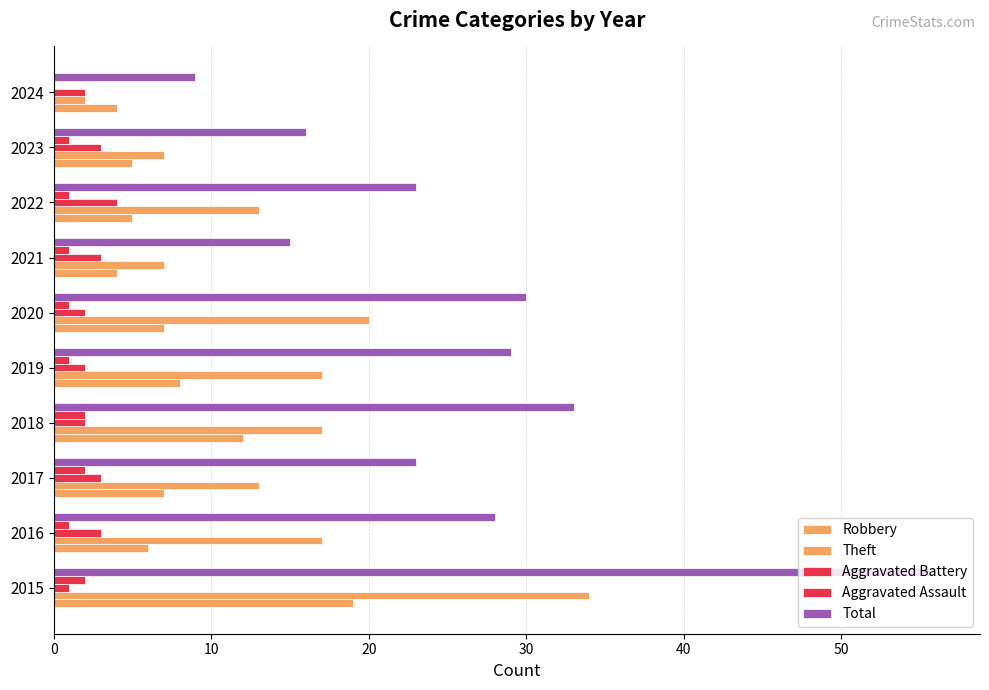

What is the lowest value of the Theft series?

2